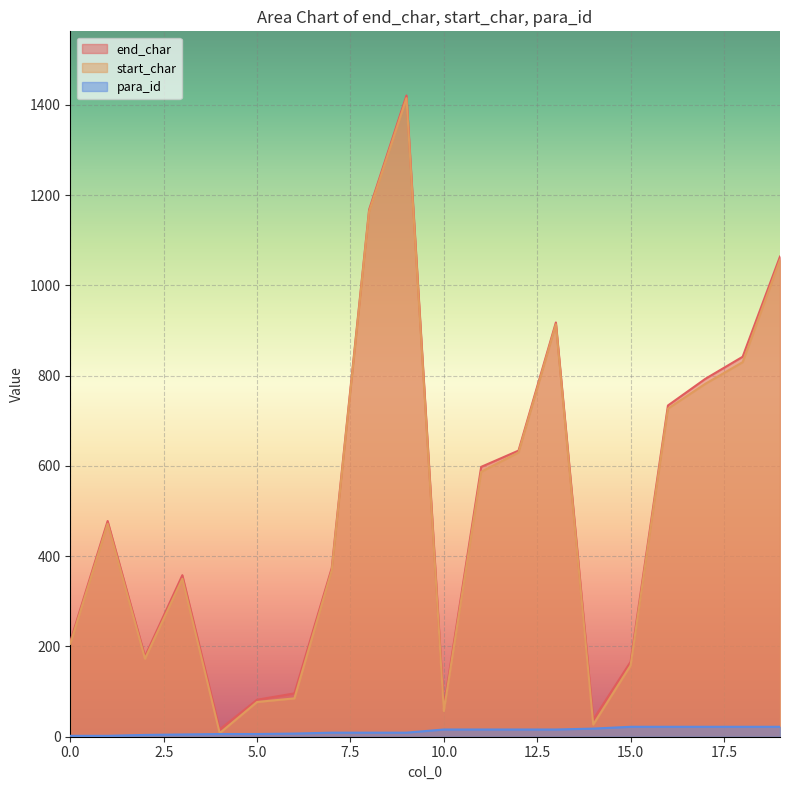

True or false: end_char and start_char intersect in this chart.

False